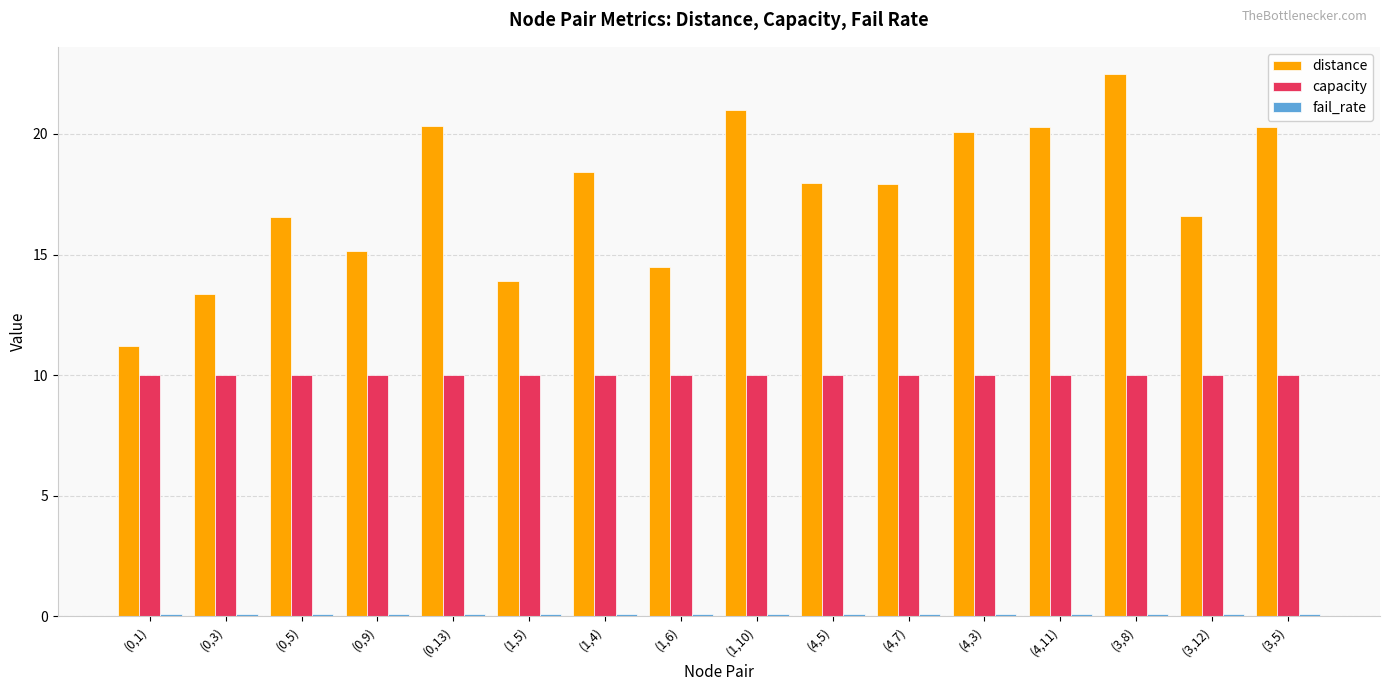

Which series has the largest total across all categories?

distance